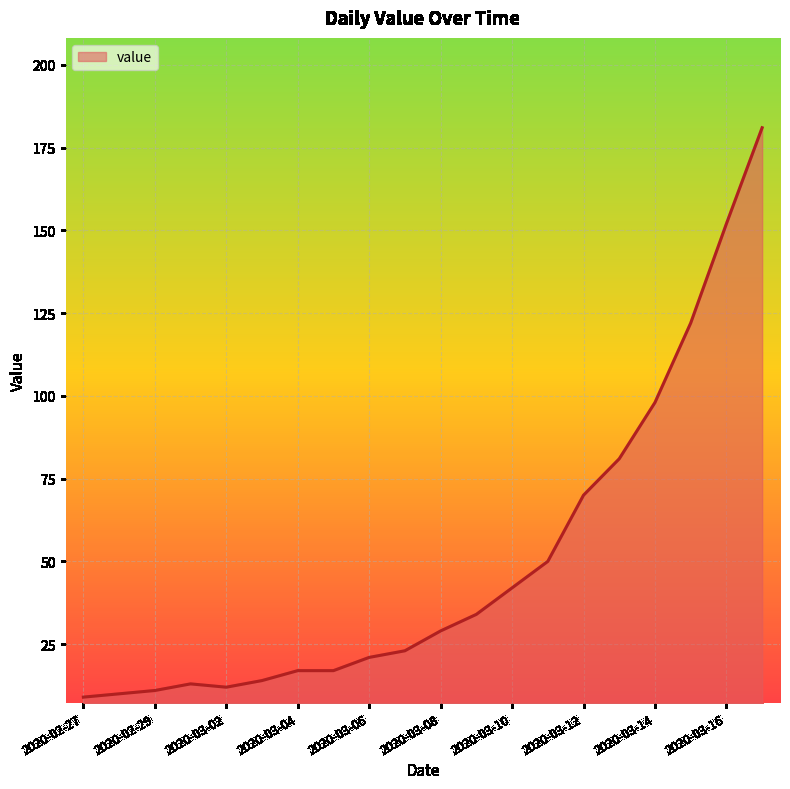

What is the smallest value displayed?

9